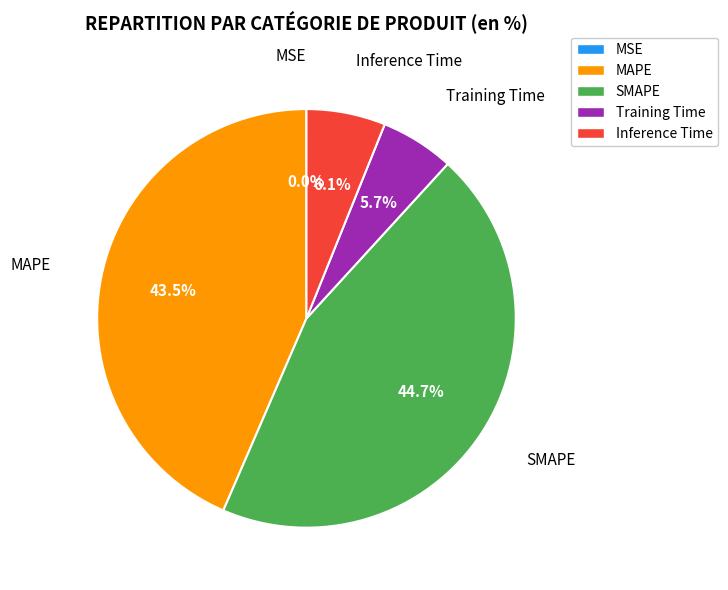

Is there a majority slice in this chart?

No